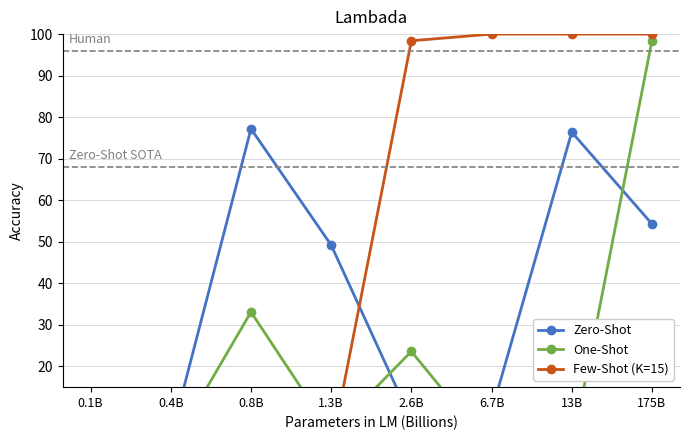

Between 1.3B and 0.8B, which is larger?

0.8B